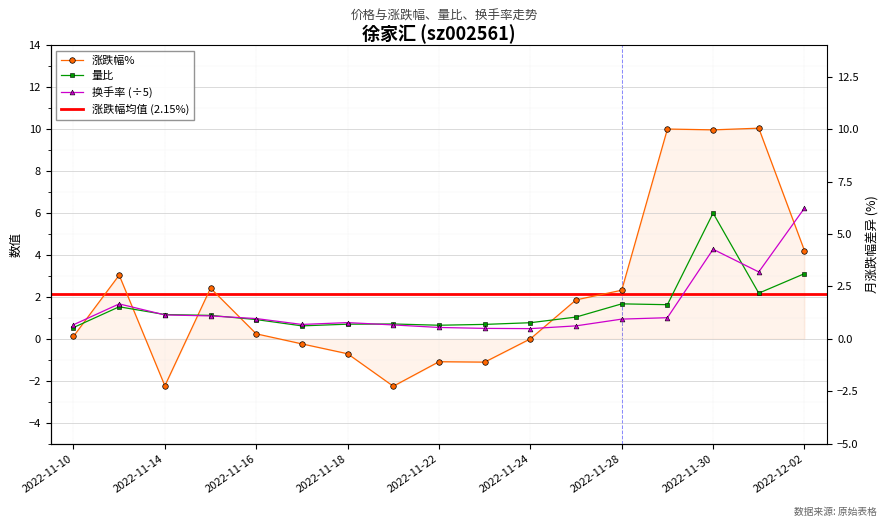

Reading right to left, transcribe all the data shown in this chart.

涨跌幅%: 2022-12-02=4.2	2022-12-01=10.1	2022-11-30=10.0	2022-11-29=10.0	2022-11-28=2.3	2022-11-25=1.9	2022-11-24=0.0	2022-11-23=-1.1	2022-11-22=-1.1	2022-11-21=-2.3	2022-11-18=-0.7	2022-11-17=-0.2	2022-11-16=0.2	2022-11-15=2.4	2022-11-14=-2.2	2022-11-11=3.0	2022-11-10=0.1
量比: 2022-12-02=3.1	2022-12-01=2.2	2022-11-30=6.0	2022-11-29=1.6	2022-11-28=1.7	2022-11-25=1.0	2022-11-24=0.8	2022-11-23=0.7	2022-11-22=0.7	2022-11-21=0.7	2022-11-18=0.7	2022-11-17=0.6	2022-11-16=0.9	2022-11-15=1.1	2022-11-14=1.2	2022-11-11=1.5	2022-11-10=0.5
换手率: 2022-12-02=6.2	2022-12-01=3.2	2022-11-30=4.3	2022-11-29=1.0	2022-11-28=0.9	2022-11-25=0.6	2022-11-24=0.5	2022-11-23=0.5	2022-11-22=0.5	2022-11-21=0.7	2022-11-18=0.8	2022-11-17=0.7	2022-11-16=1.0	2022-11-15=1.1	2022-11-14=1.1	2022-11-11=1.7	2022-11-10=0.7